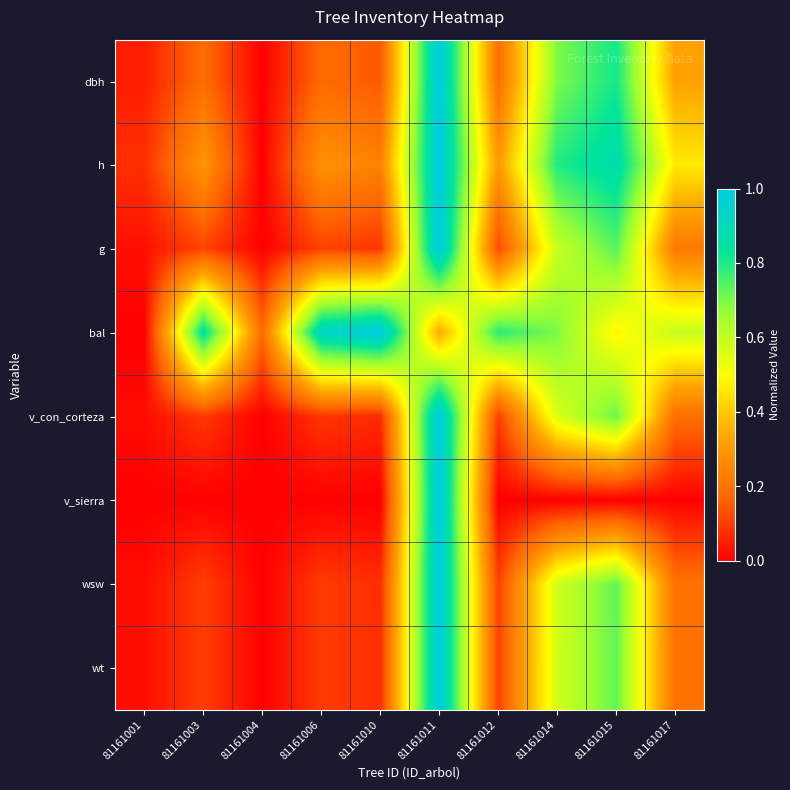

Which series changed the most between 81161011 and 81161015?

v_sierra